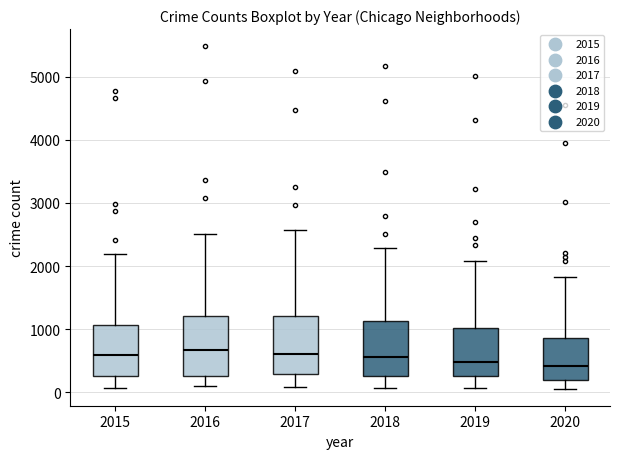

Where is the lower edge of the box at x = 2019 on the y-axis? The values are not printed on the chart, so give them approximately, as read against the axis.

300